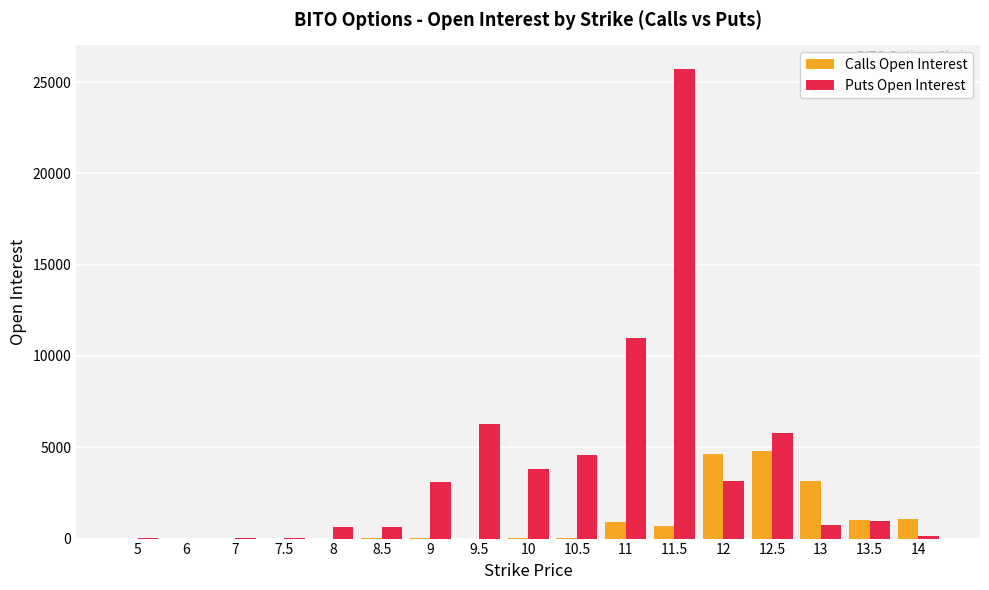

What is the average value of the Puts Open Interest series?

3919